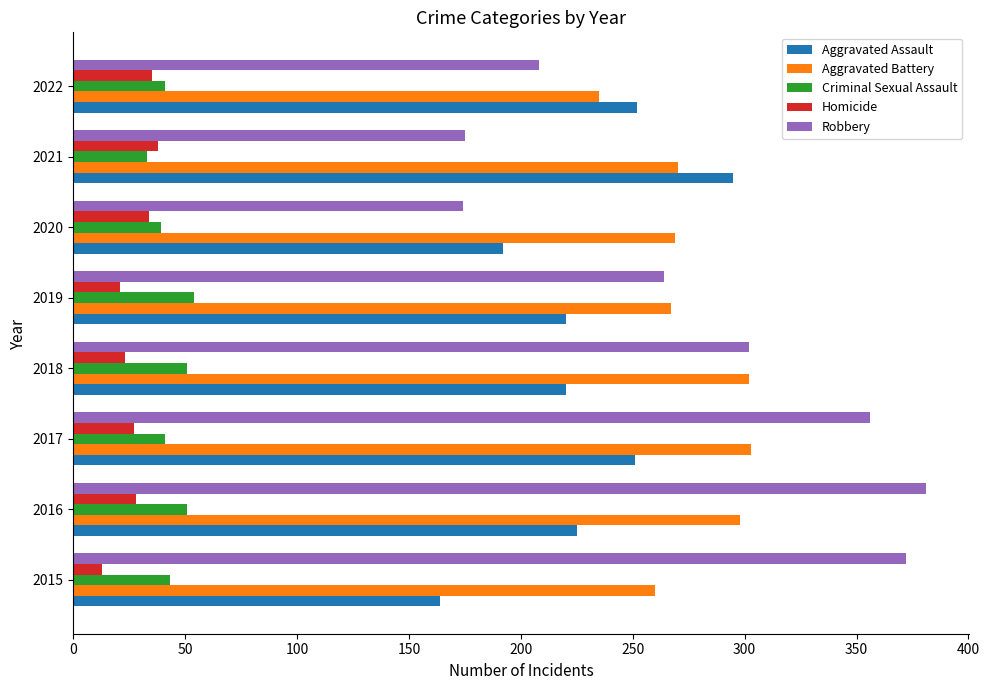

What are all the series names shown in the legend?

Aggravated Assault, Aggravated Battery, Criminal Sexual Assault, Homicide, Robbery